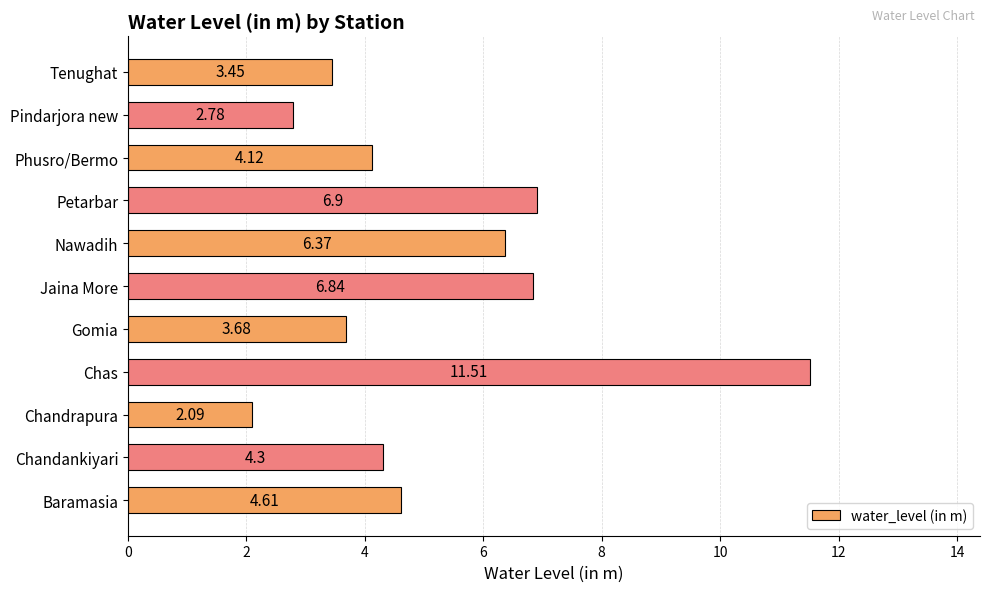

What is the difference between the maximum and minimum values?

9.4